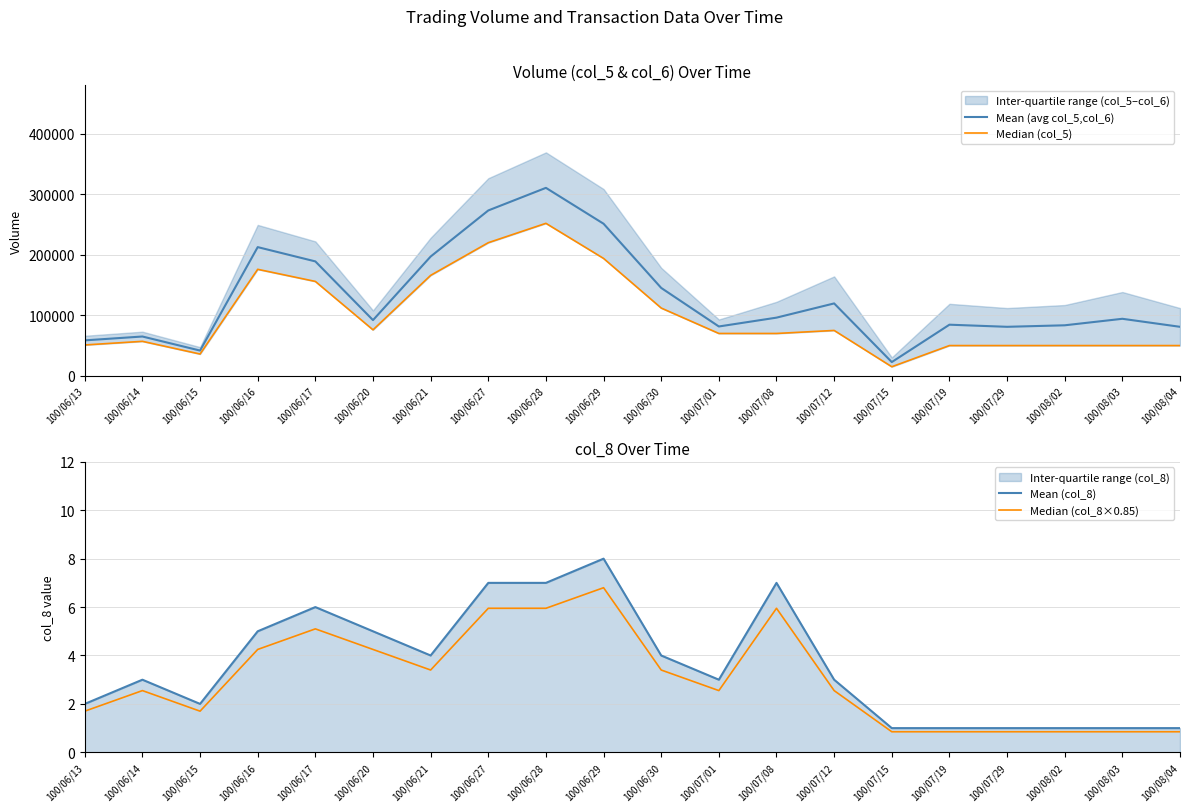

Which series has the largest range (max minus min)?

Mean (avg col_5,col_6)